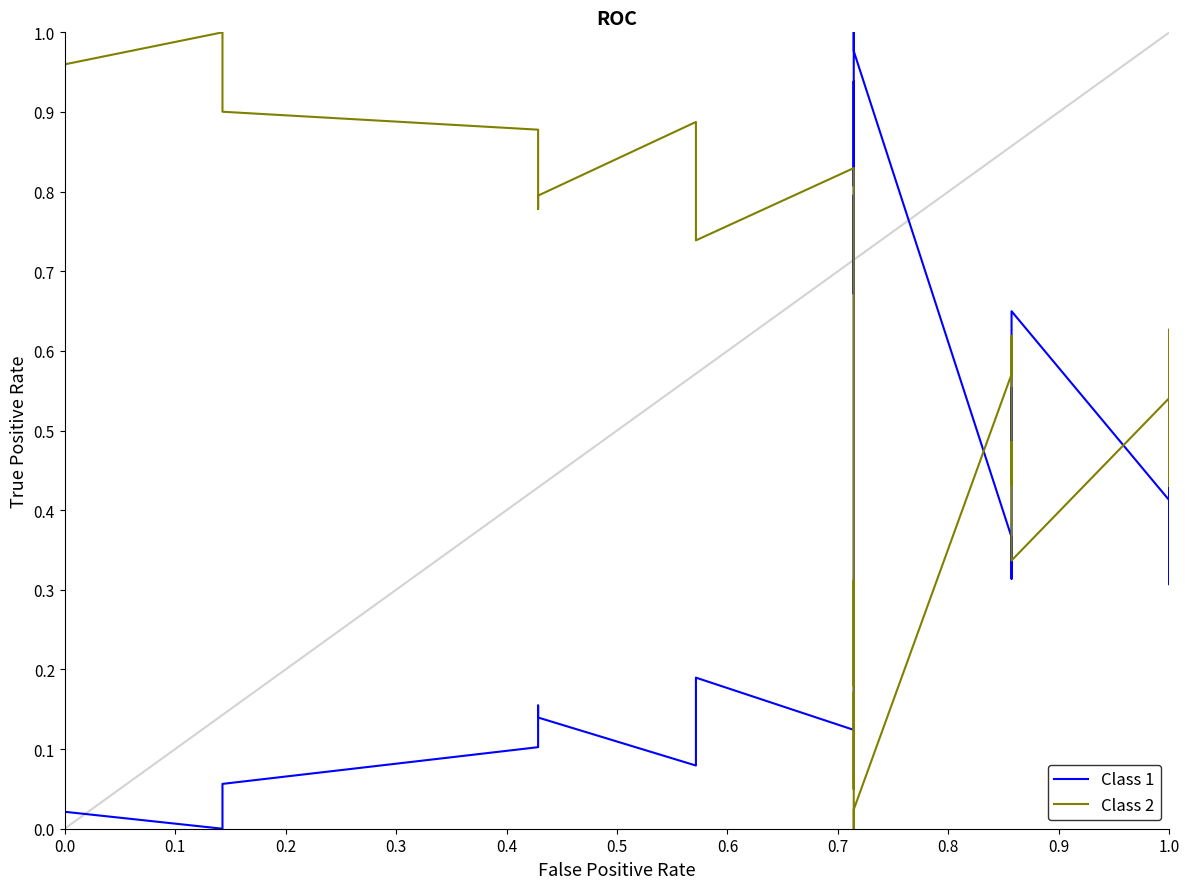

List the series in order of their peak value, highest first.

time, Phase_Unwrapped